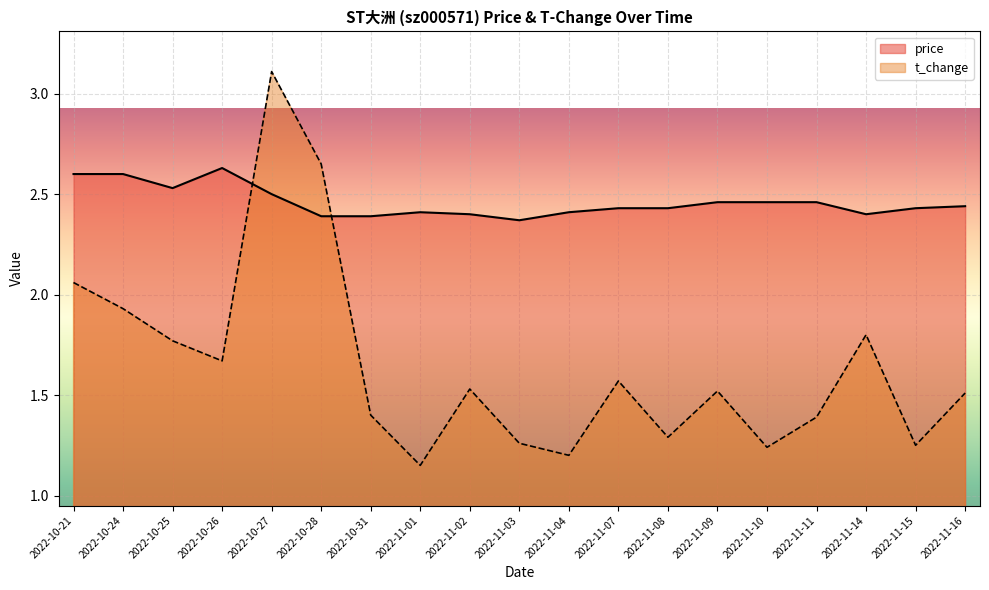

What is the difference between the maximum and minimum values in the price series?

0.3